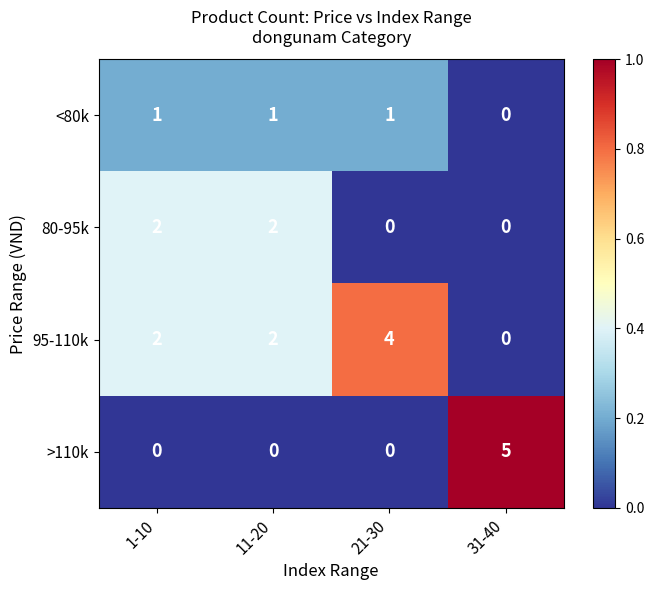

Which series has the widest spread of values?

>110k